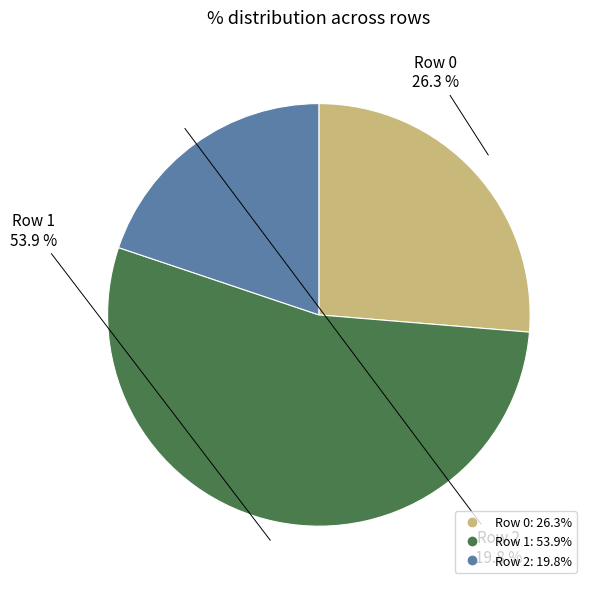

Which slice is the smallest?

Row 2